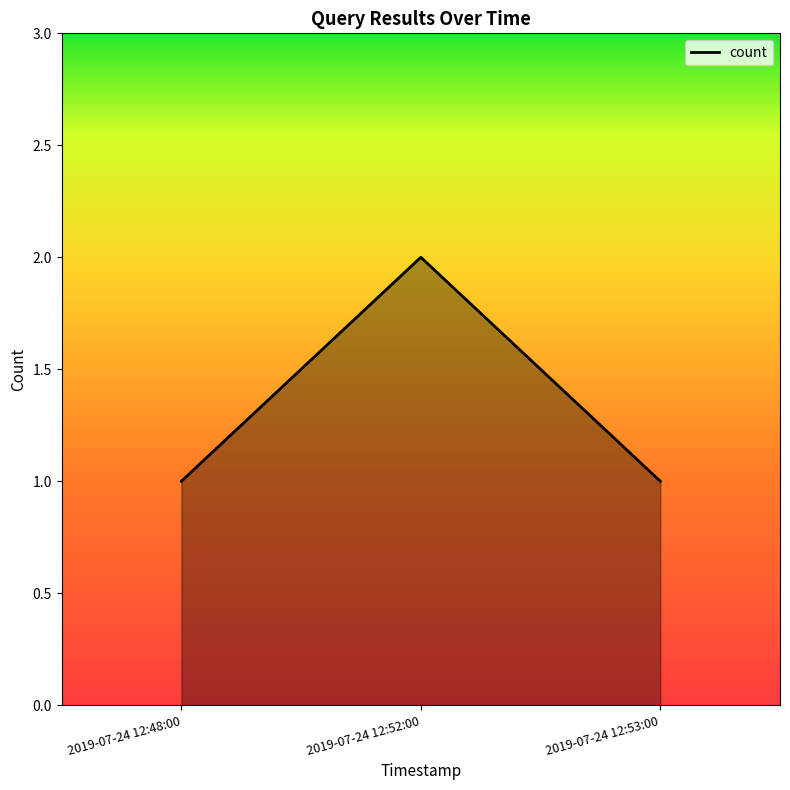

The chart shows a value of 1 at 2019-07-24 12:52:00. True or false?

False